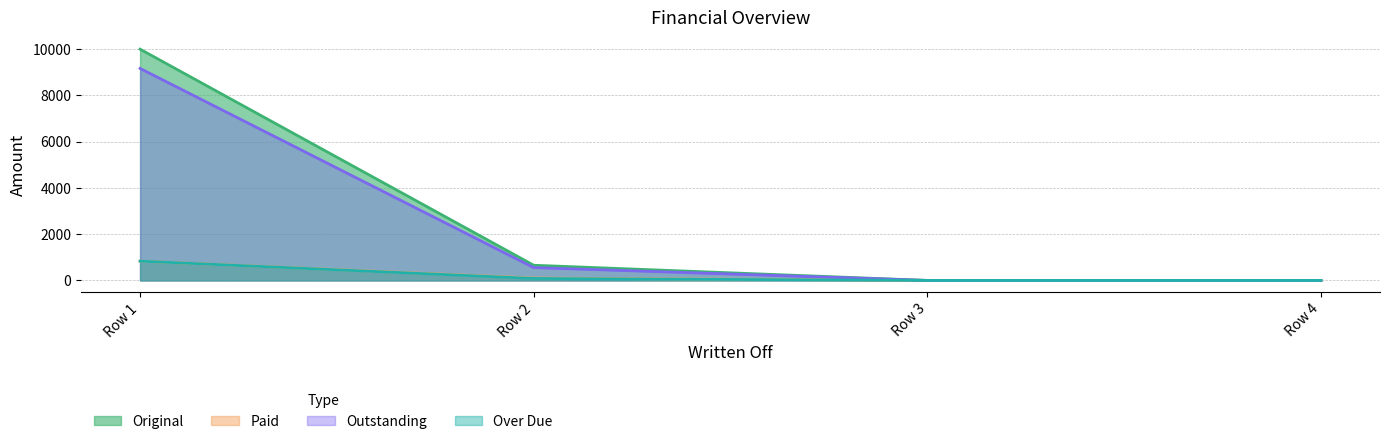

True or false: Over Due and Paid intersect in this chart.

False